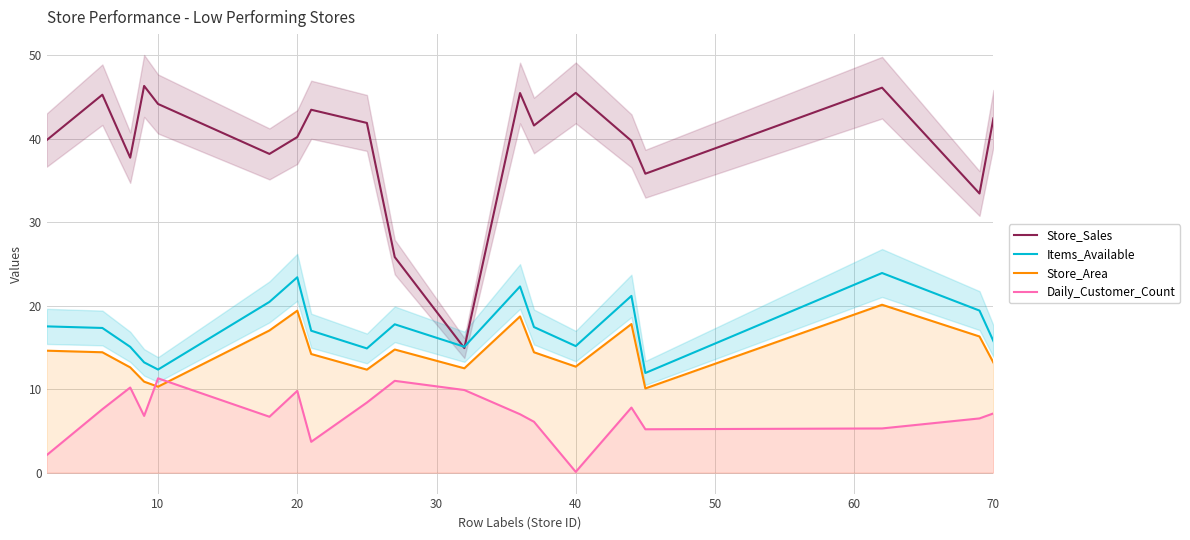

After their last crossing, which series has the higher values: Store_Area or Daily_Customer_Count?

Store_Area